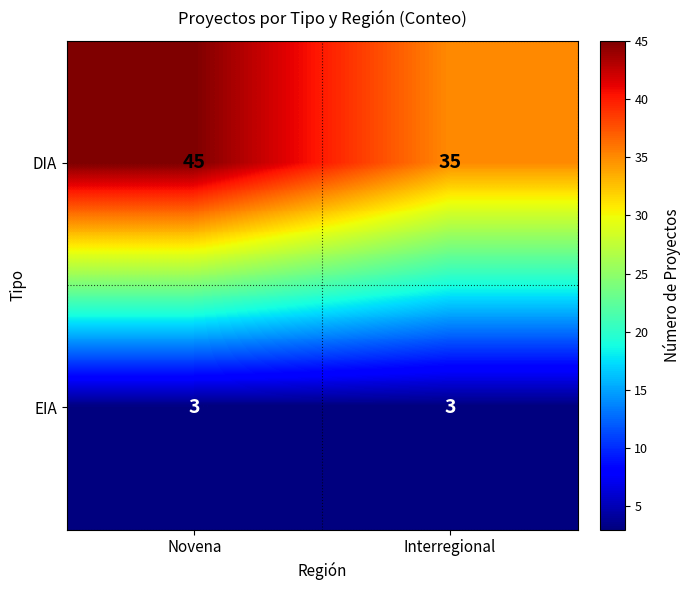

Count the number of categories in the chart.

2